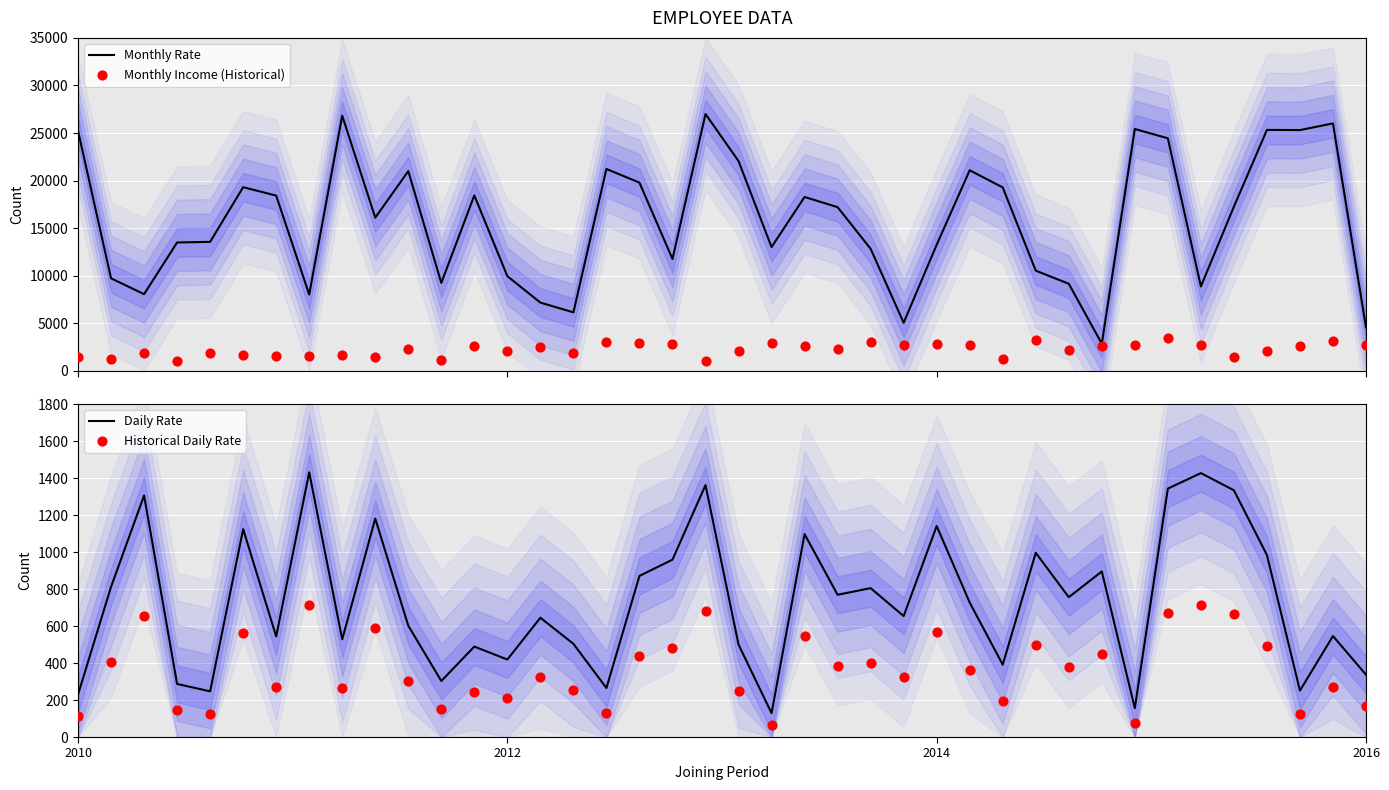

What is the total value across all series at 15?

8763.0